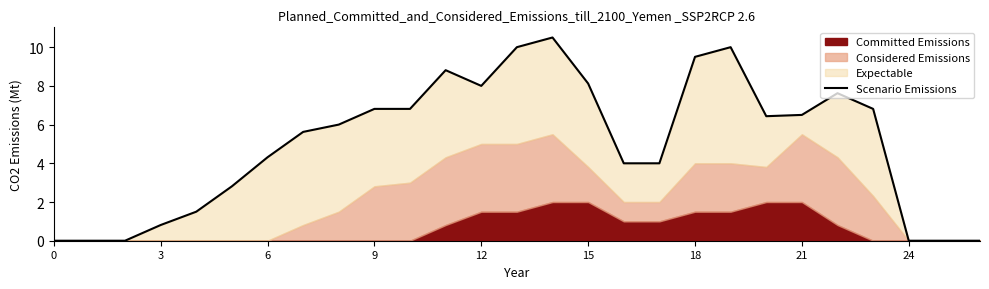

Count the number of categories in the chart.

27